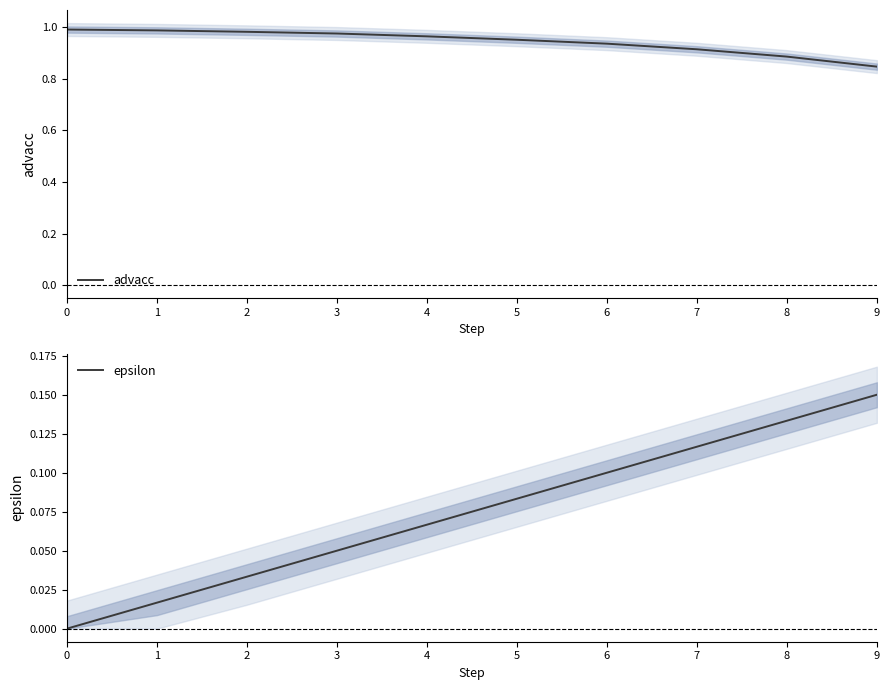

How many lines are shown in the chart?

2